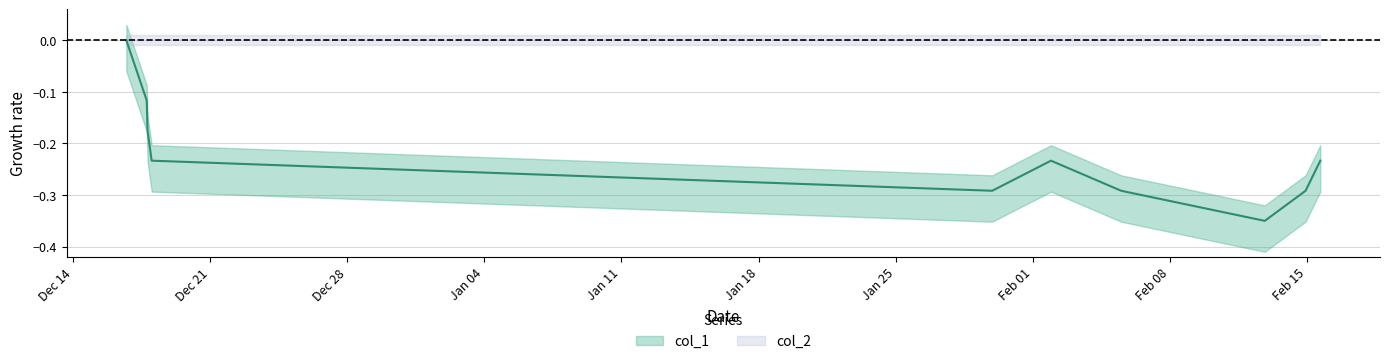

Reading left to right, what are all the values shown in this chart?

-0.0	-0.1	-0.2	-0.2	-0.3	-0.2	-0.3	-0.3	-0.3	-0.2